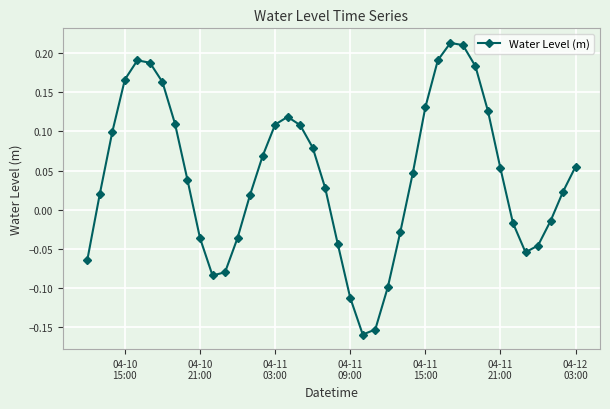

True or false: the data has more than 1 interior local peaks.

True